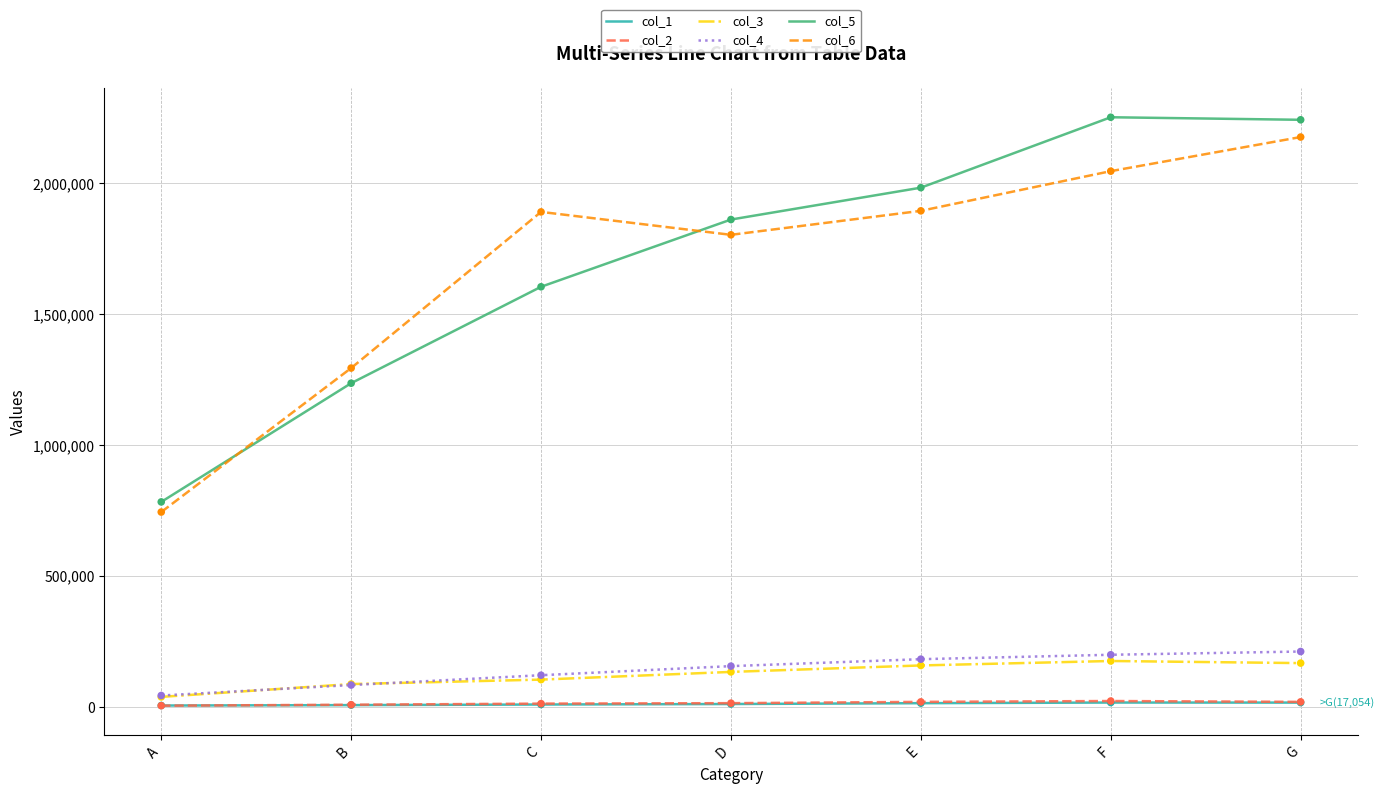

Is the value of col_4 at A greater than the value of col_6 at E?

No